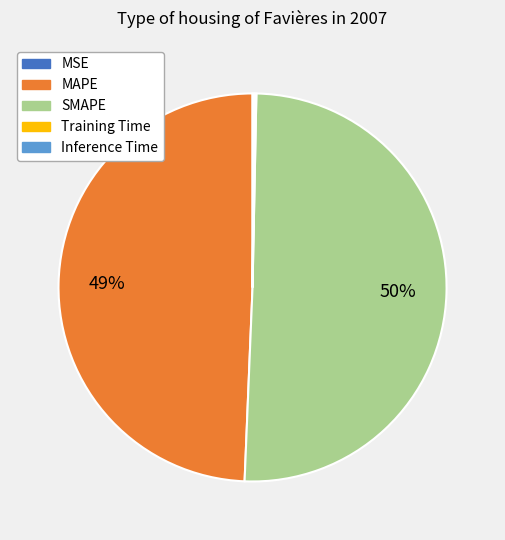

Which category accounts for the majority?

SMAPE